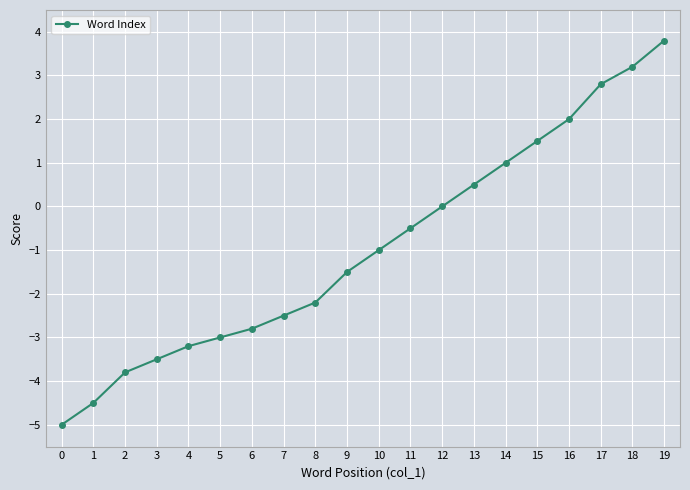

Which label corresponds to the largest value in the chart?

19